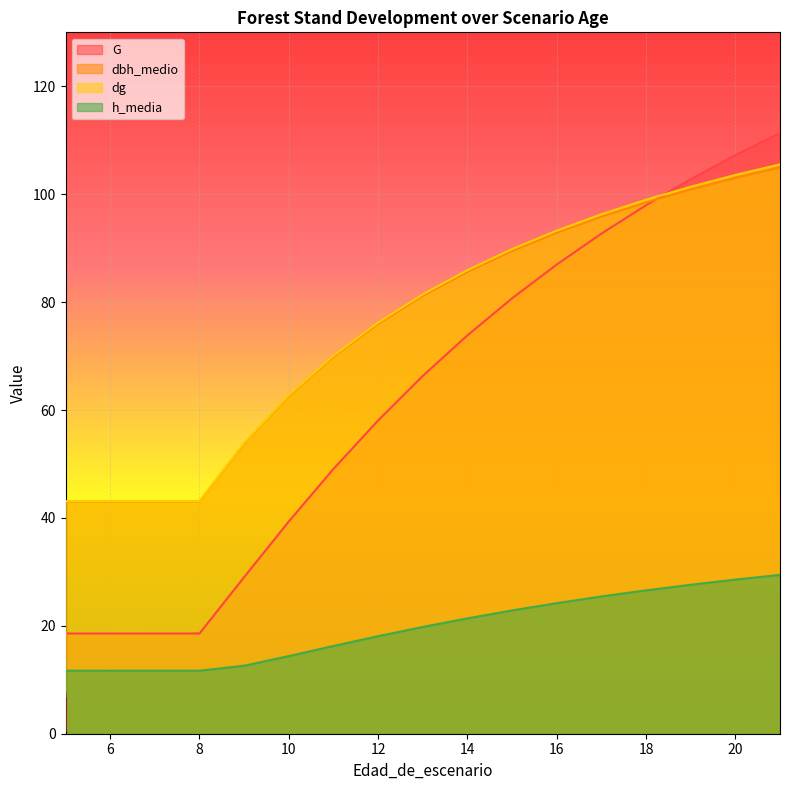

How many data points in dbh_medio are less than 81?

9